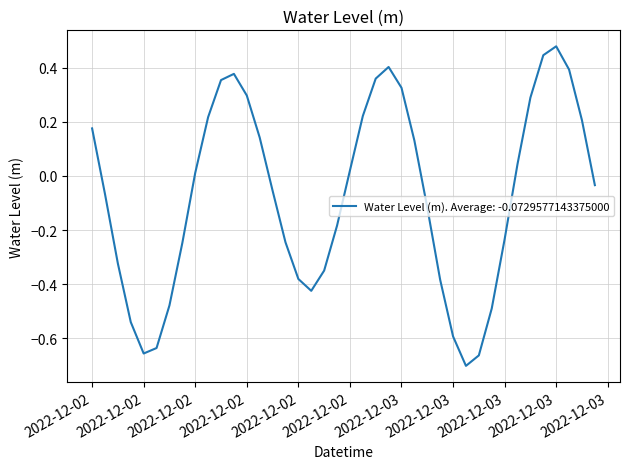

What is the difference between the maximum and minimum values?

1.2